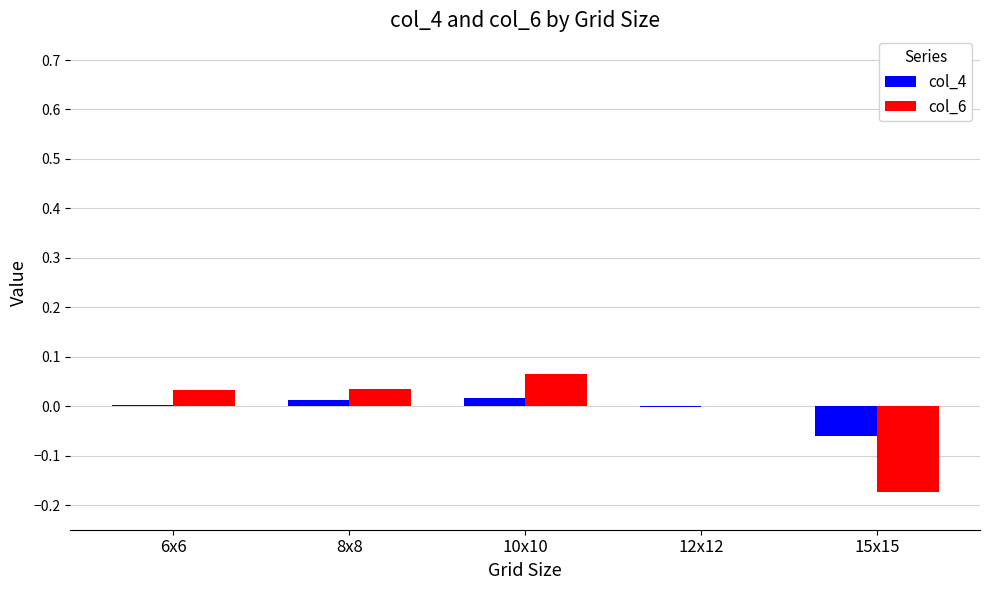

Is it true that col_6 equals -0.1 at 15x15?

False